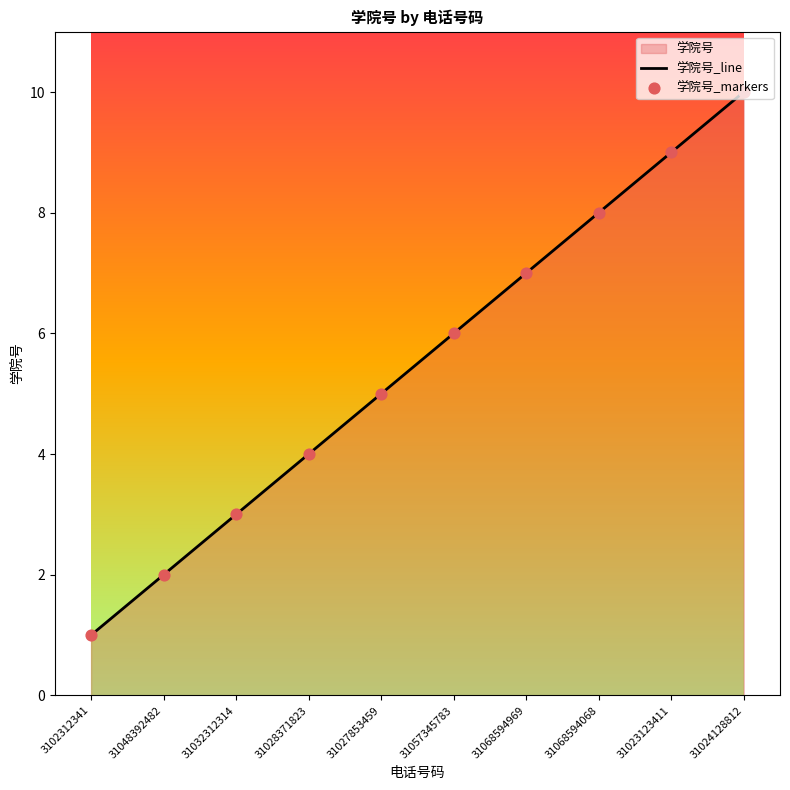

Which series has the largest Y range (max minus min)?

学院号_line